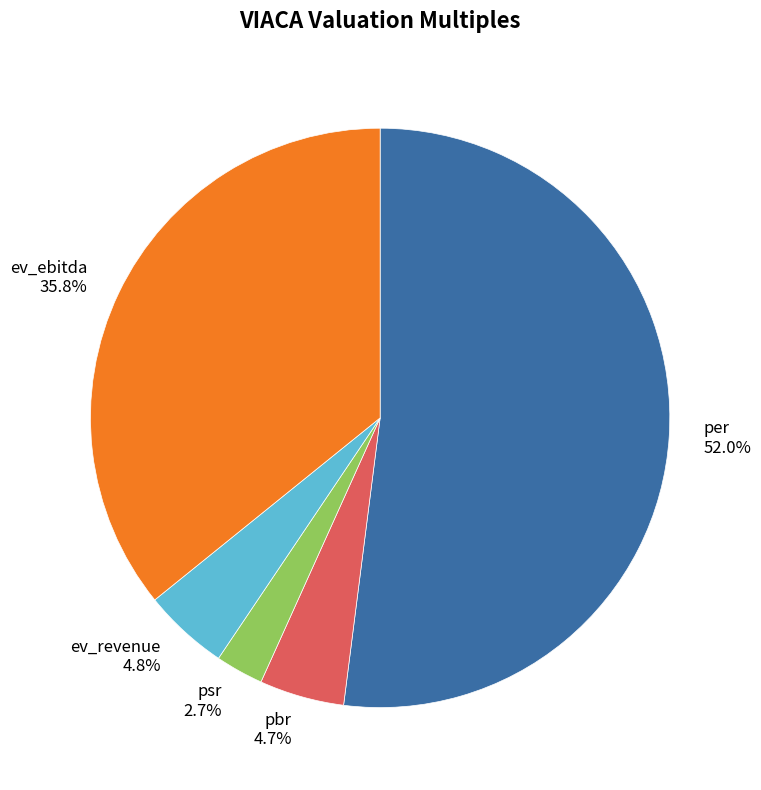

Is pbr the majority of the pie?

No